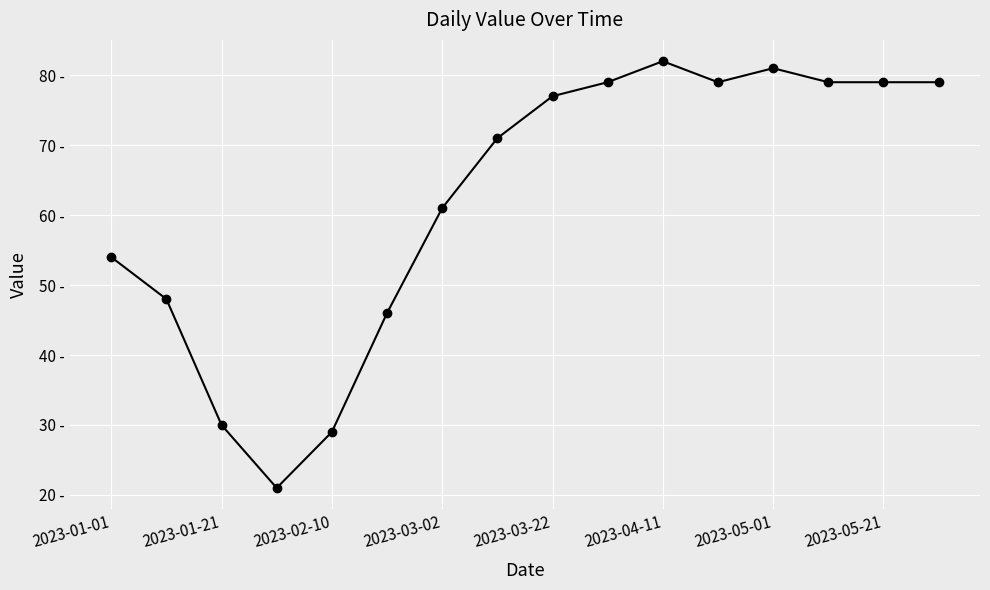

Count the number of data series in this chart.

1